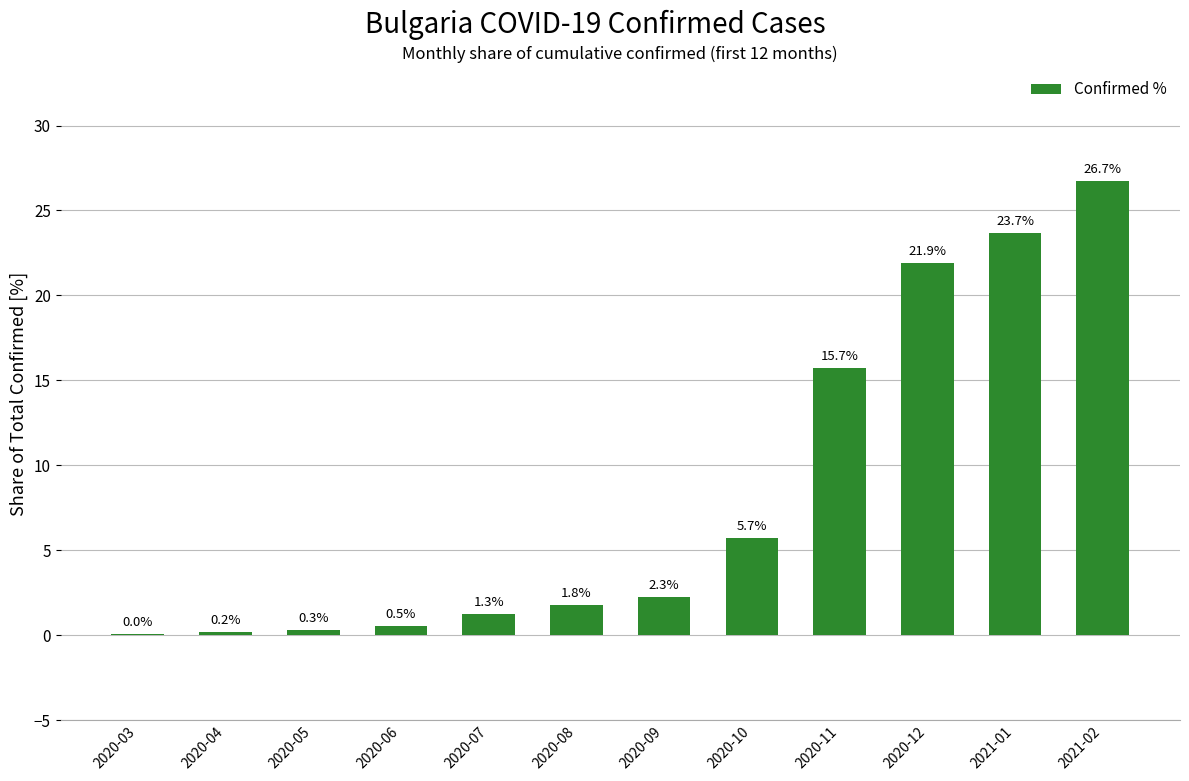

Is it true that the value at 2020-08 is 1.8?

True